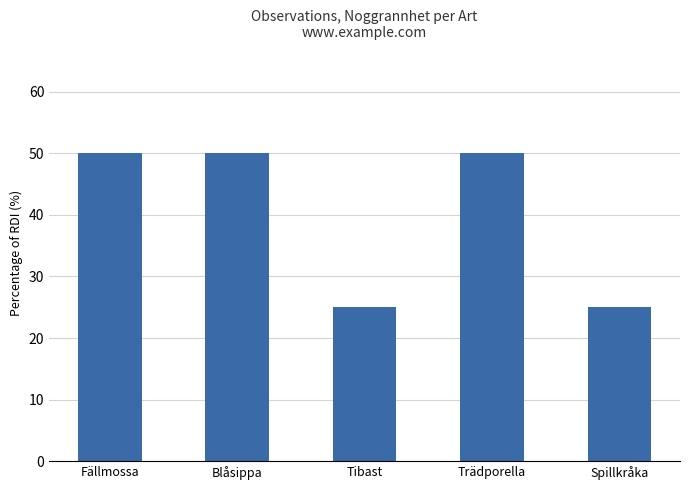

What is the value of the 4th bar from the left?

50